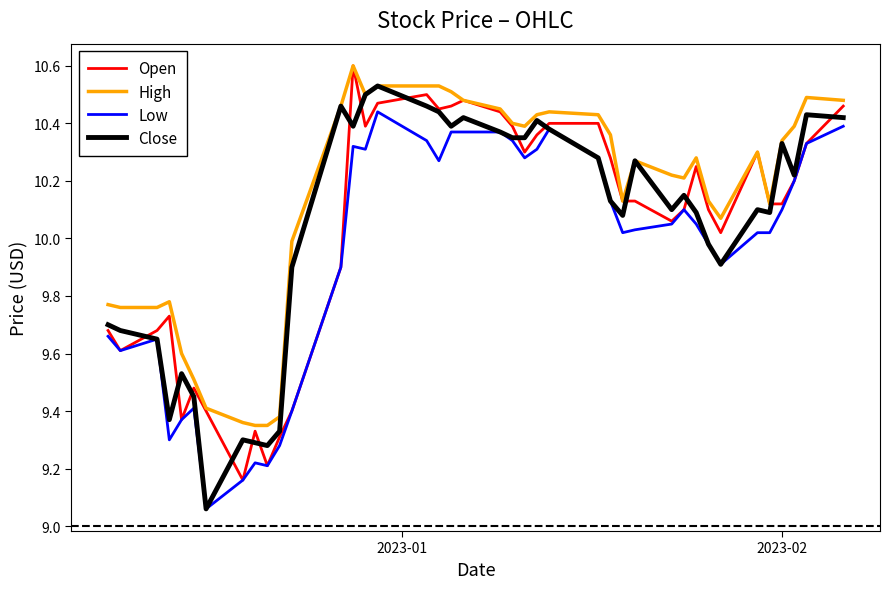

How many values in the Low series exceed 10?

25